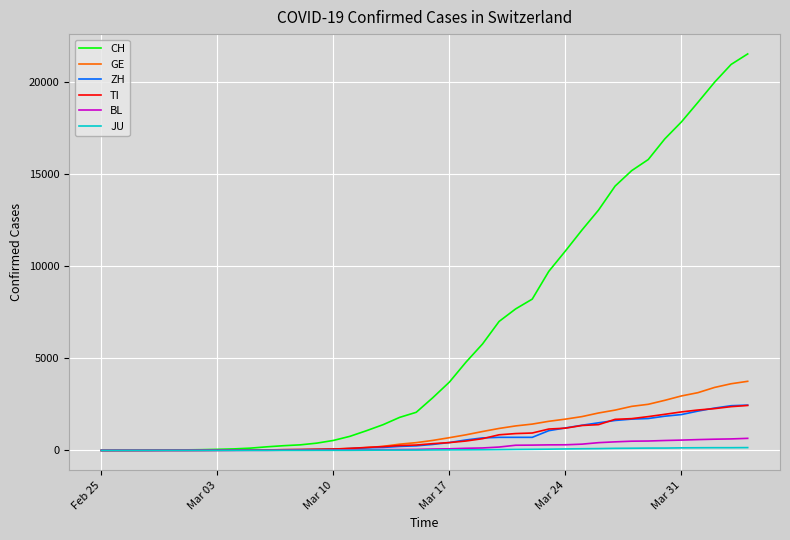

Which series has the largest total across all categories?

CH